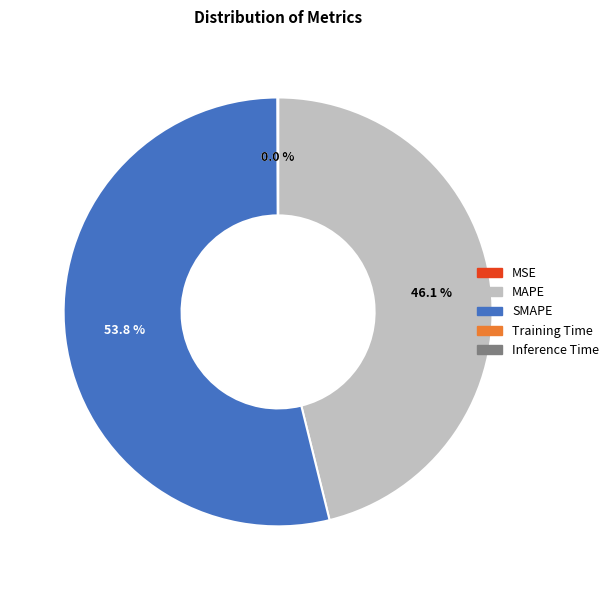

True or false: SMAPE accounts for 45% of the total.

False